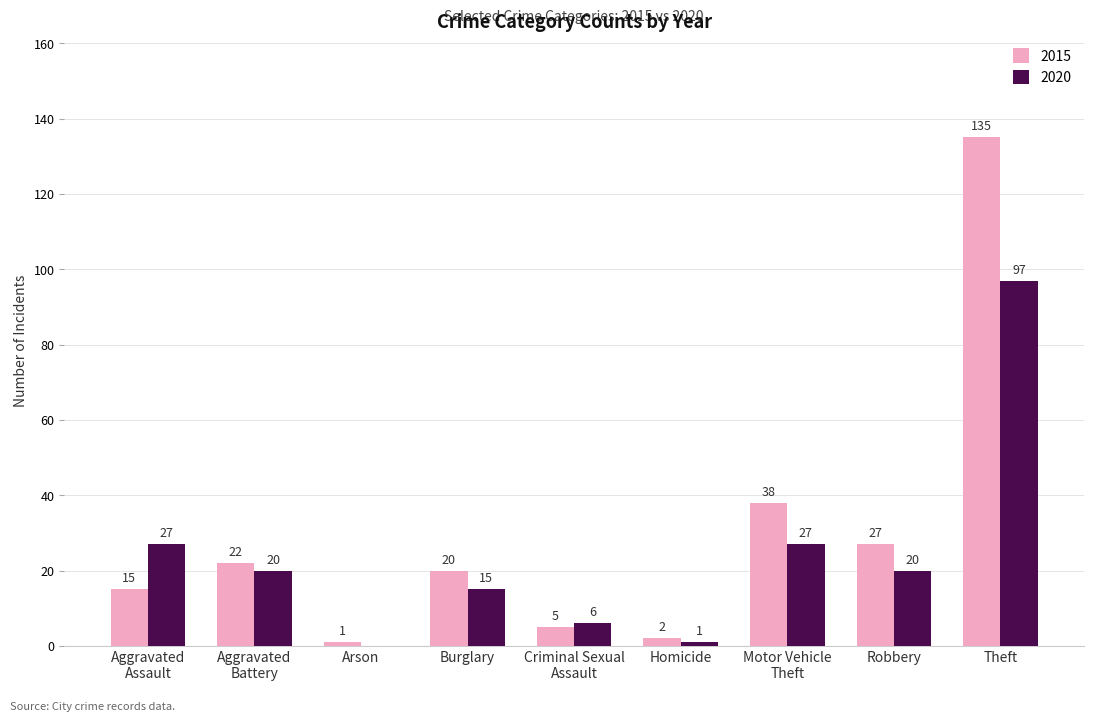

What are all the series names shown in the legend?

2015, 2020